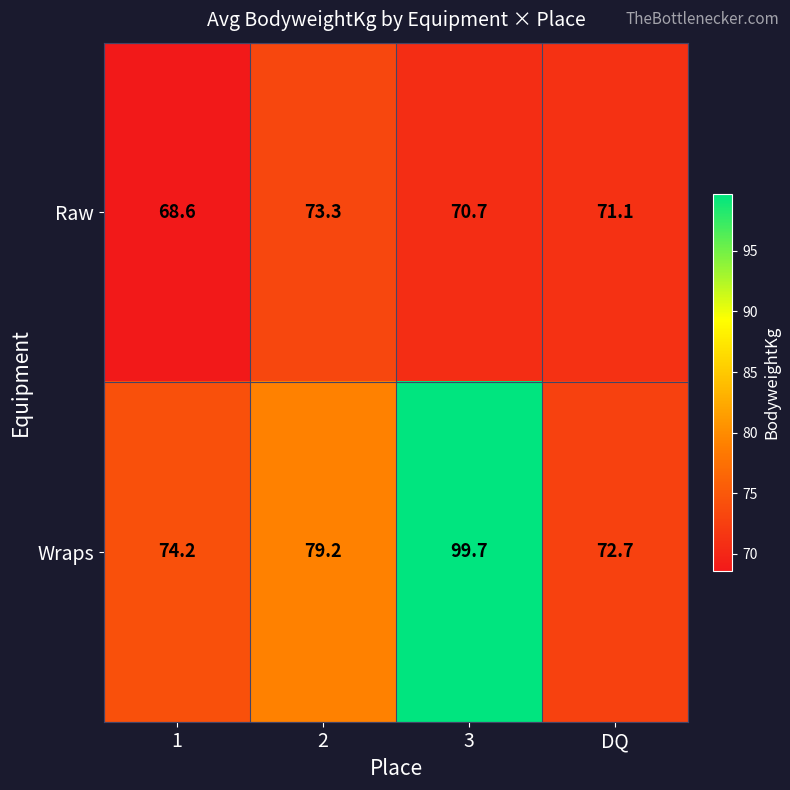

What is the sum of all Wraps values?

325.8